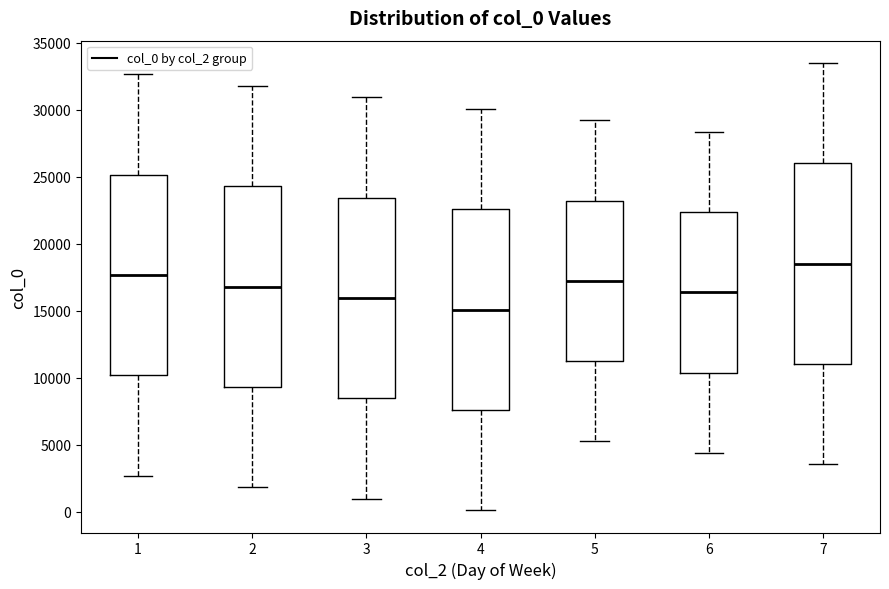

Where is the lower edge of the box at x = 6 on the y-axis? The values are not printed on the chart, so give them approximately, as read against the axis.

10500